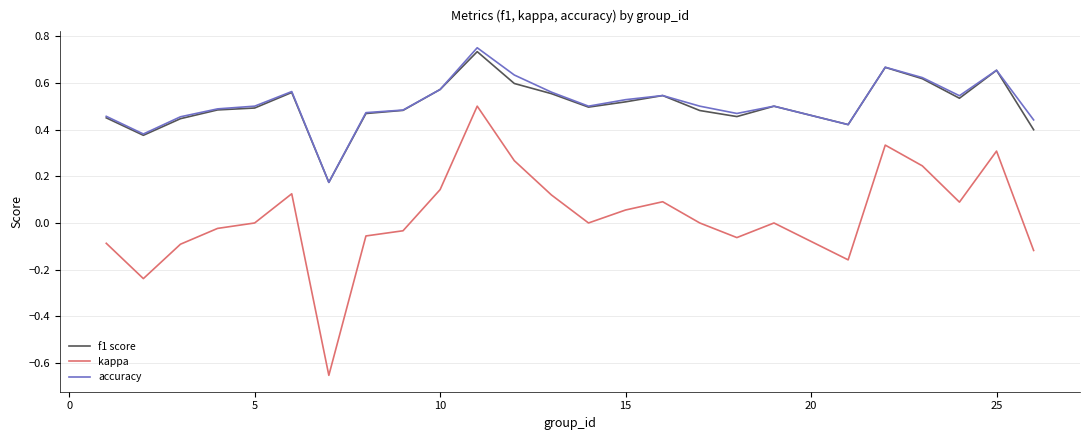

At how many categories does at least one series exceed 0?

25